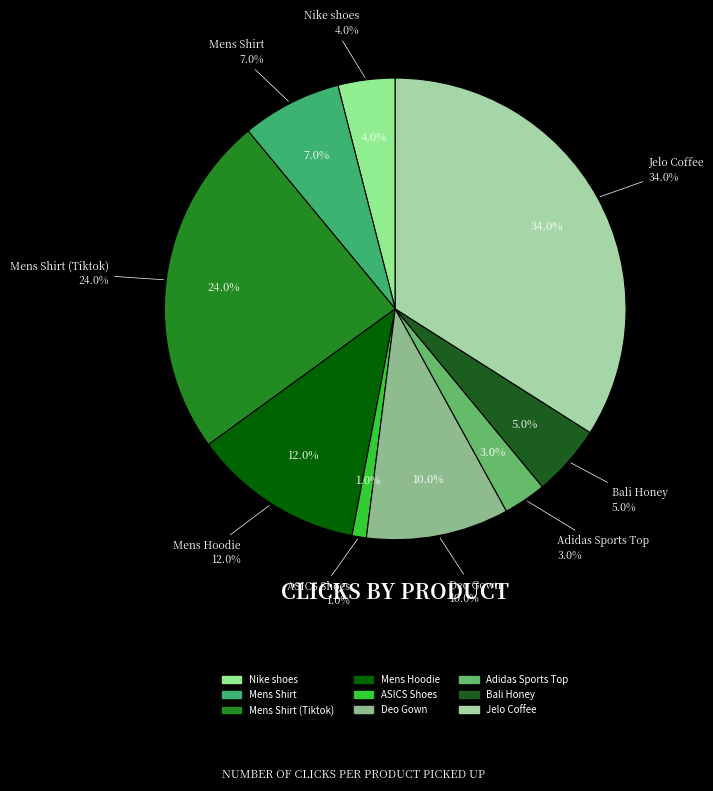

What is the largest slice in the pie chart?

Jelo Coffee